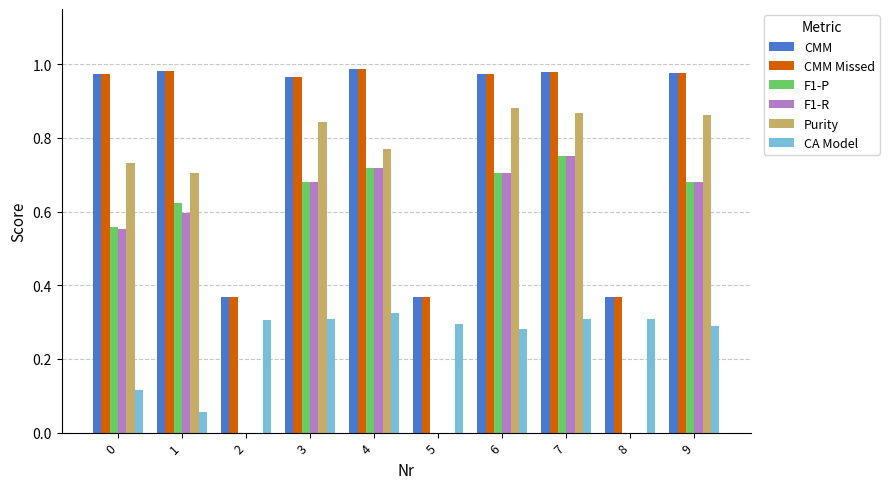

What is the total value across all series at 3?

4.4